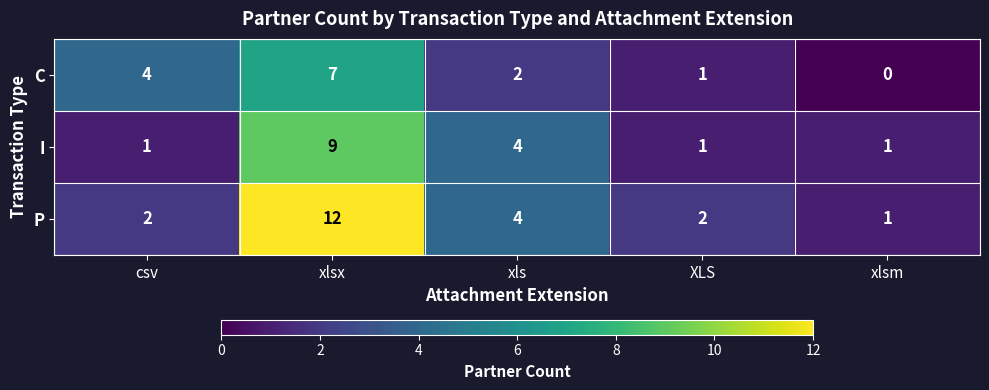

At which label is I closest to 5?

xls